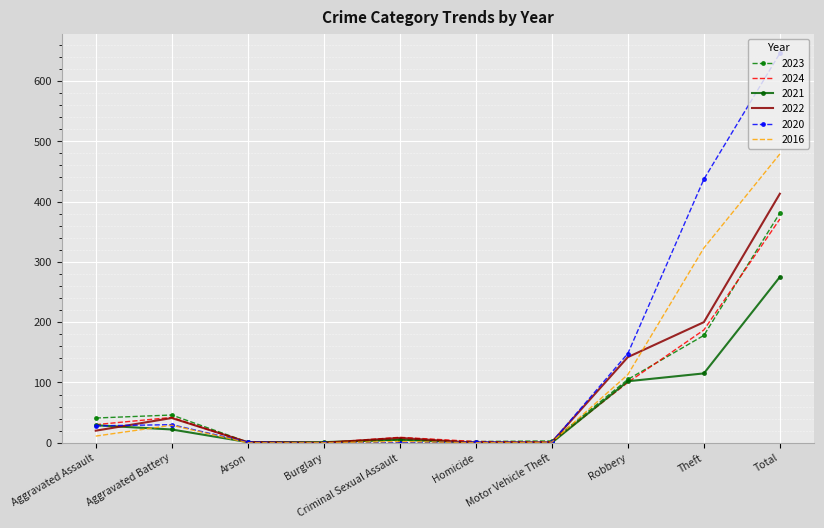

Which series has the largest total across all categories?

2020